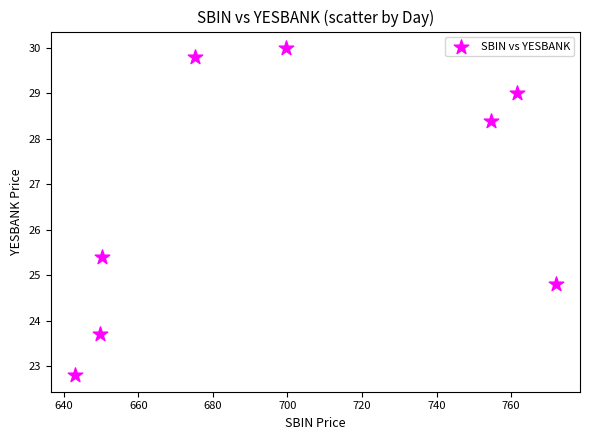

What Y value in the scatter plot is closest to 26?

25.4